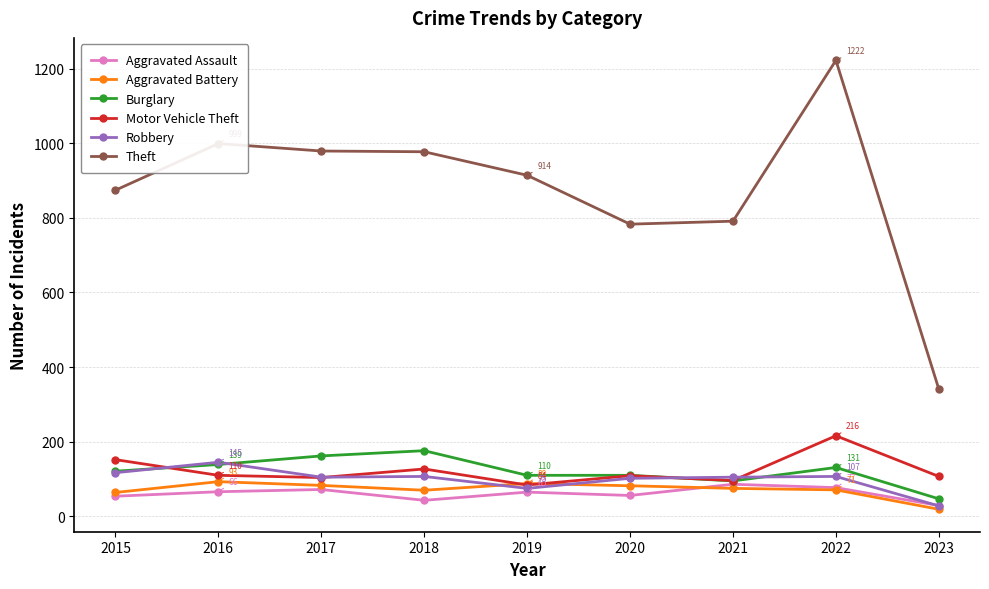

What is the sum of all Aggravated Battery values?

645